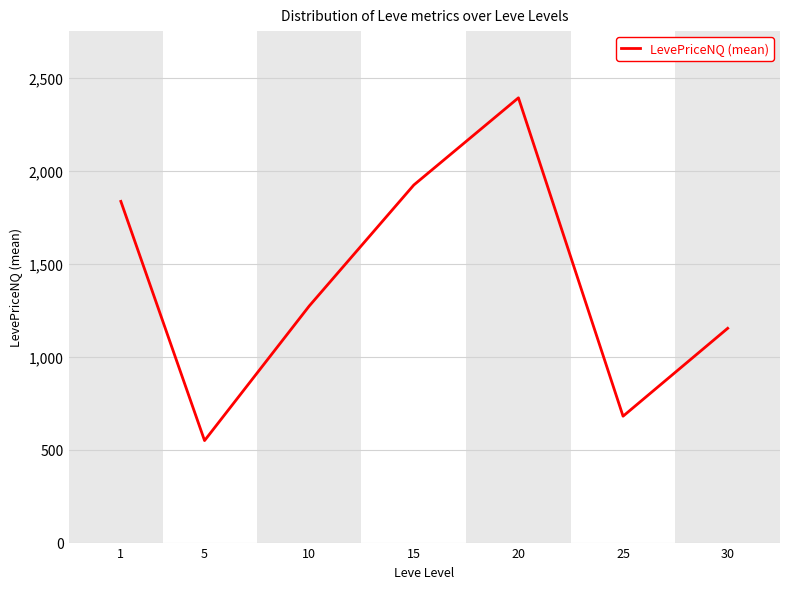

At which category does the chart reach its minimum across all series?

5